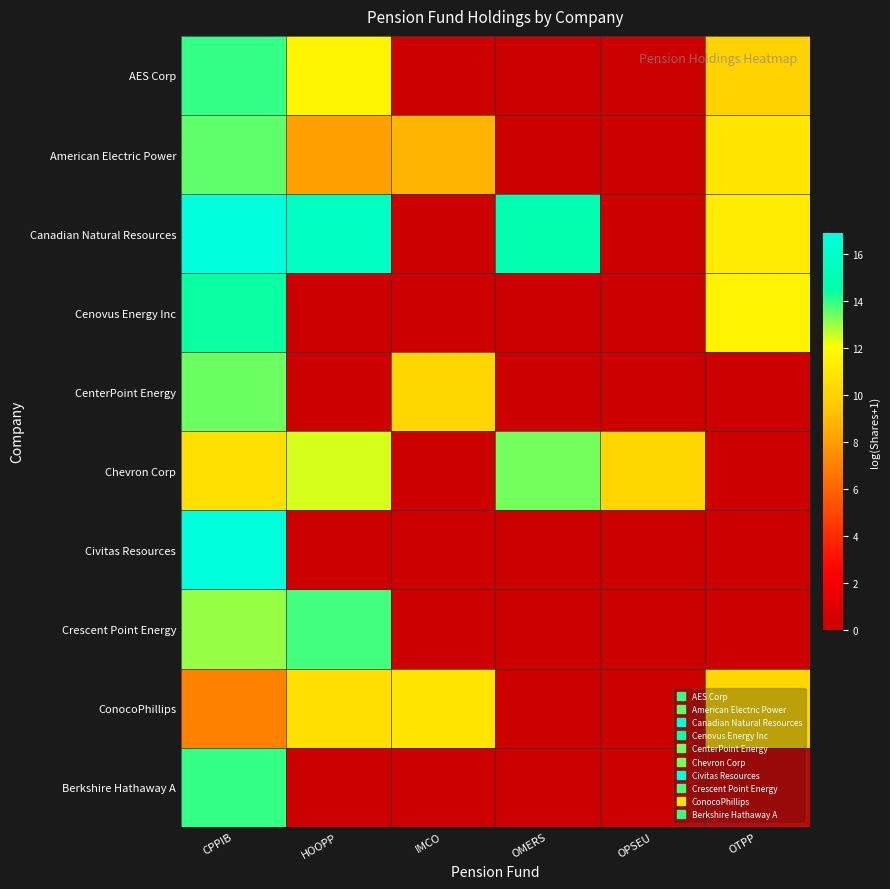

How many series are shown in this chart?

10